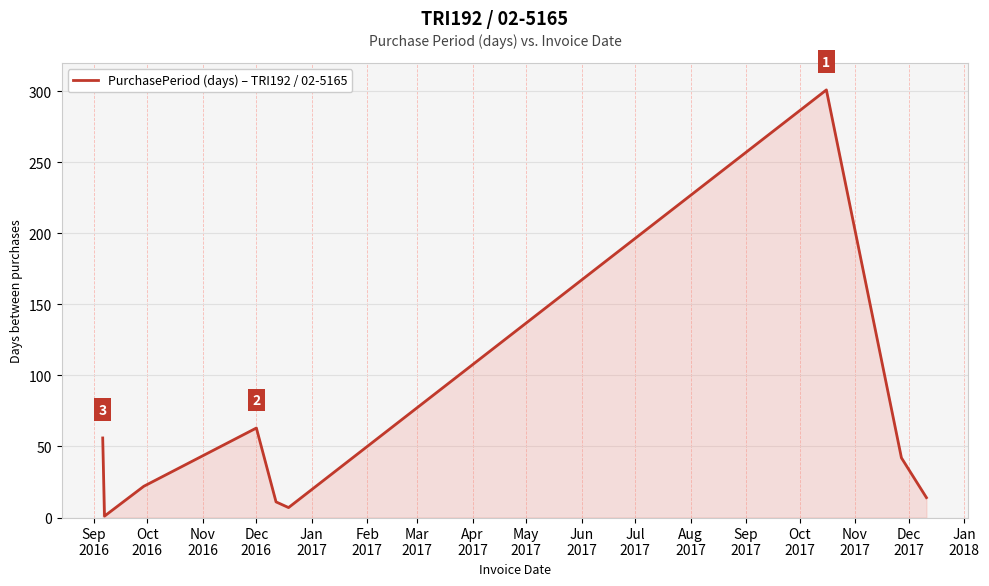

Does the chart display data point markers on the line(s)?

No